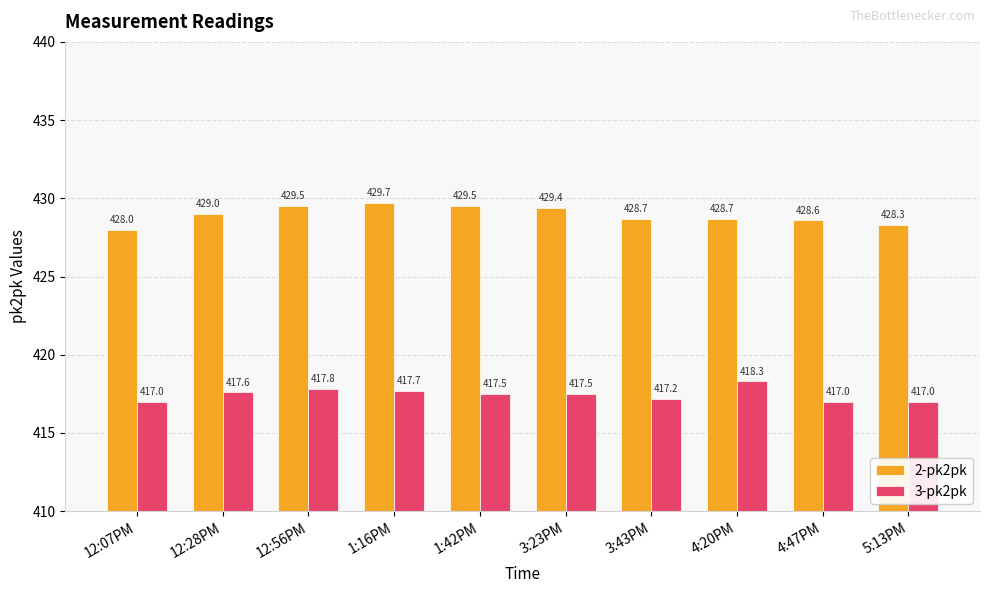

What is the minimum value shown in the chart?

417.0